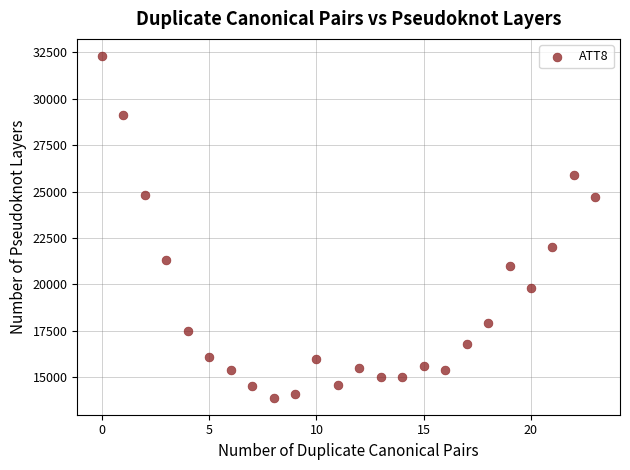

What is the range of Y values (max minus min)?

18400